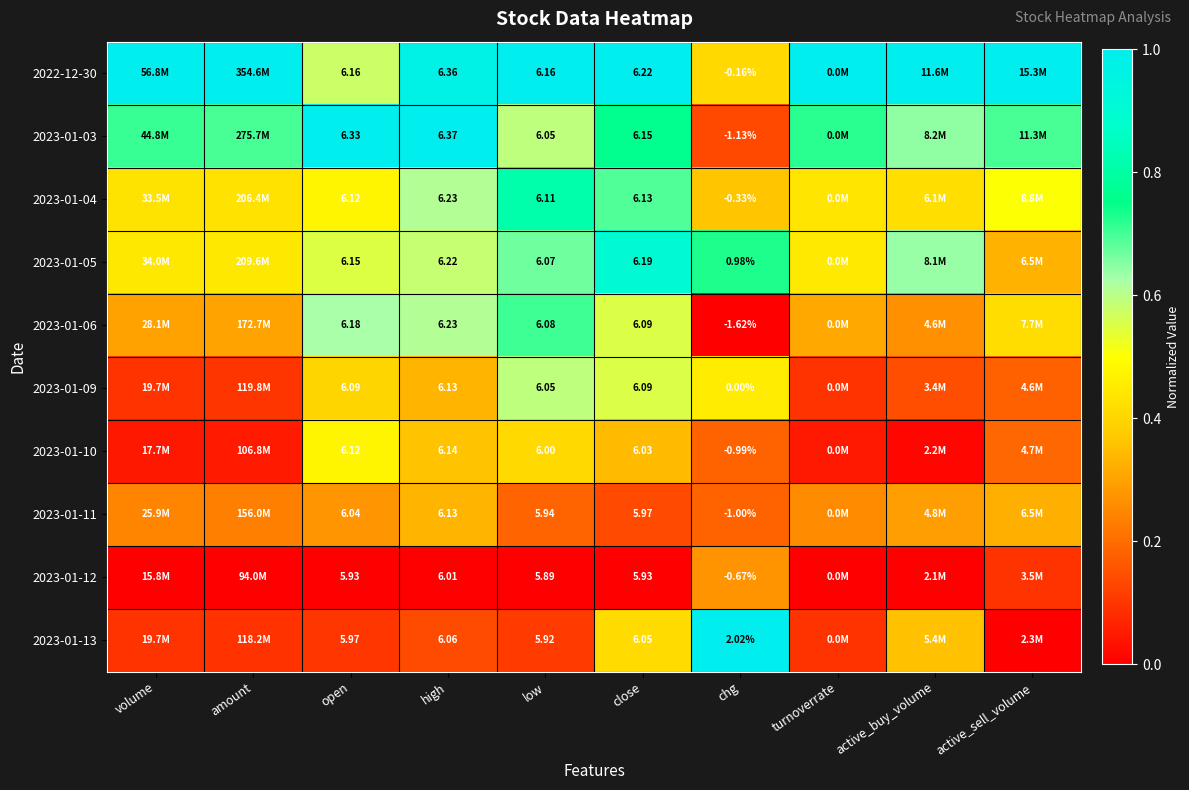

Is the value of 2023-01-09 at close greater than the value of 2023-01-10 at high?

No